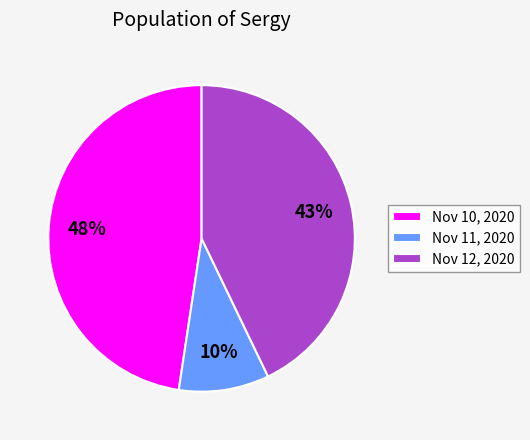

Does Nov 12, 2020 account for over 50% of the chart?

No